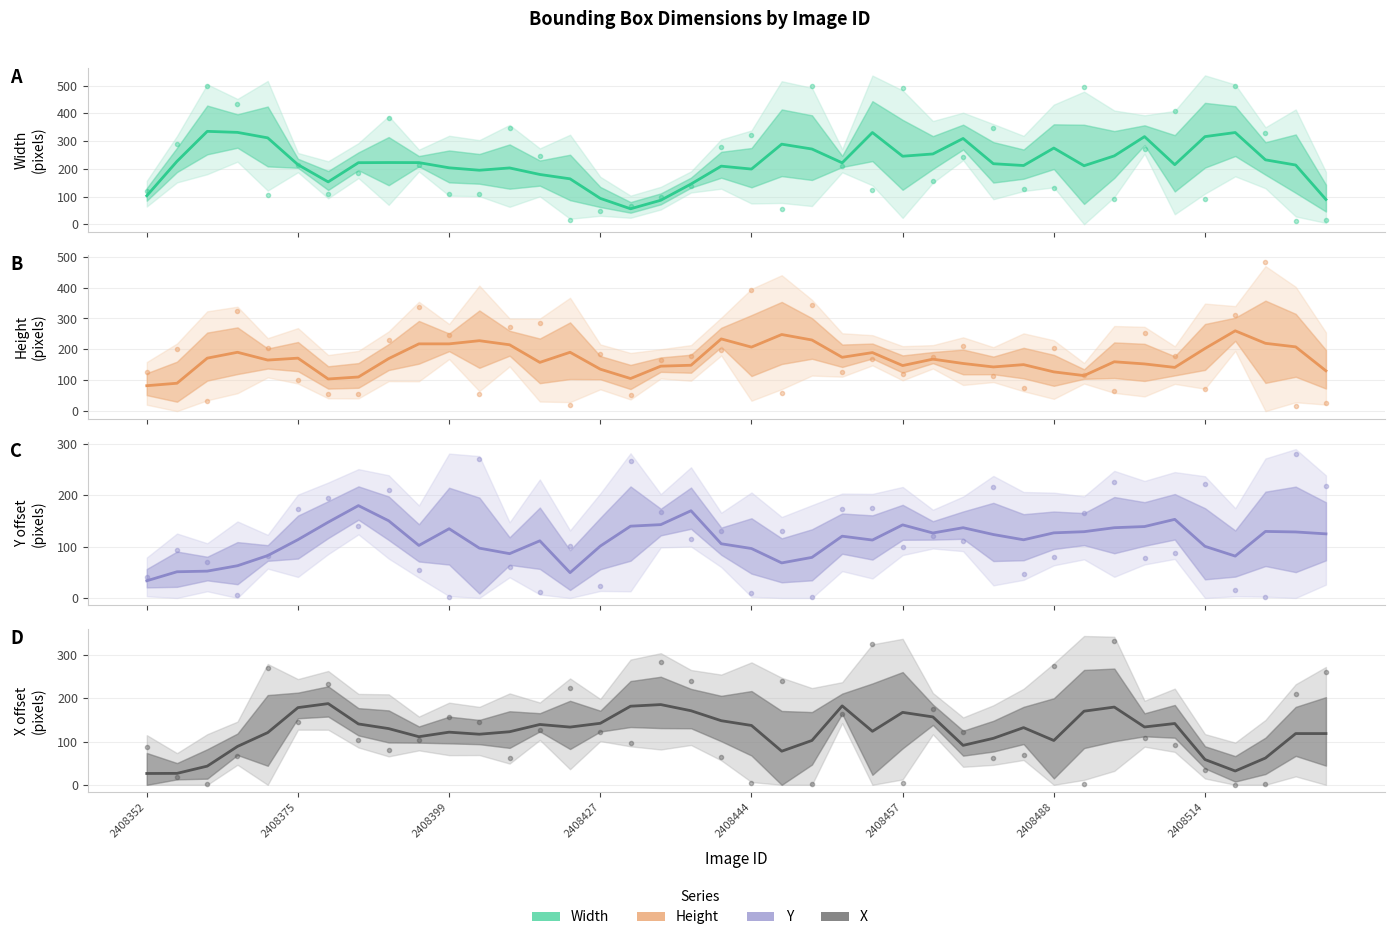

What are all the series names shown in the legend?

Width, Height, Y, X